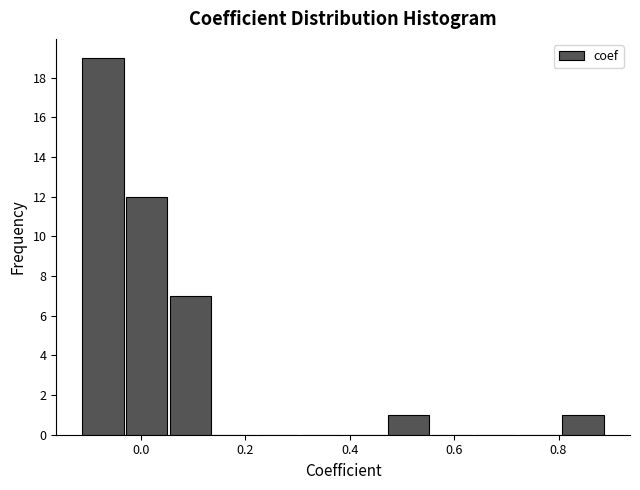

What is the height of the bar covering 0.80 to 0.88 on the x-axis? Neither the bar edges nor the heights are printed on the chart, so give them approximately, as read against the axes.

1